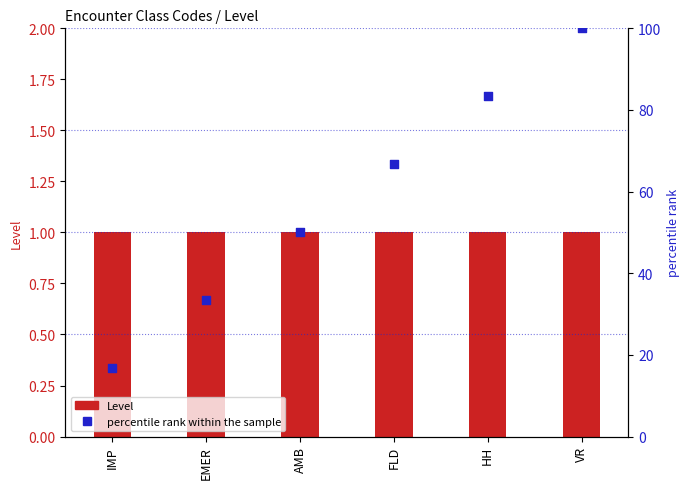

What is the change in value from HH to VR?

+16.7